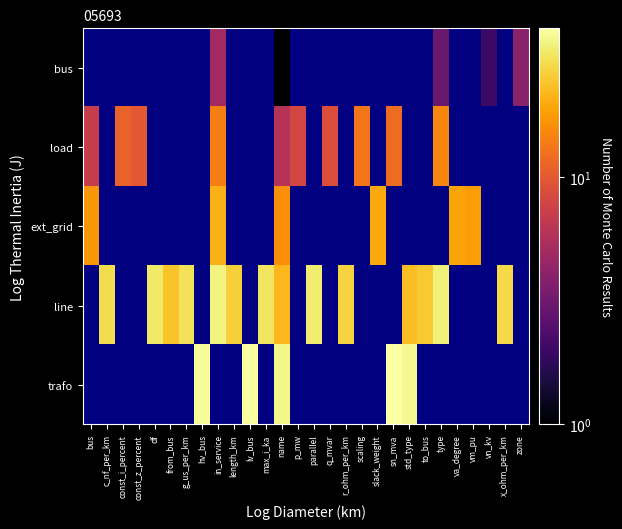

What is the total value across all series at length_km?

26